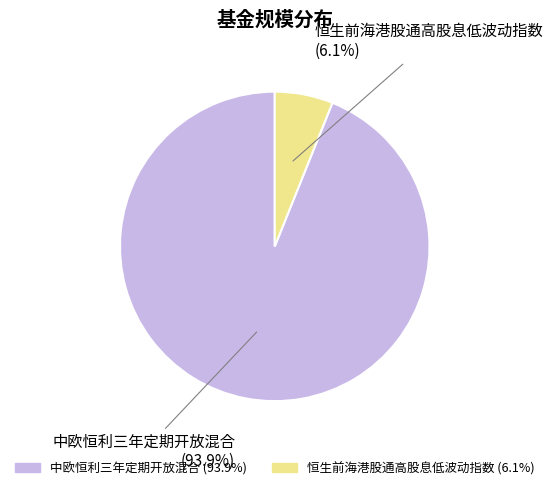

Is there any slice that represents more than half of the pie?

Yes